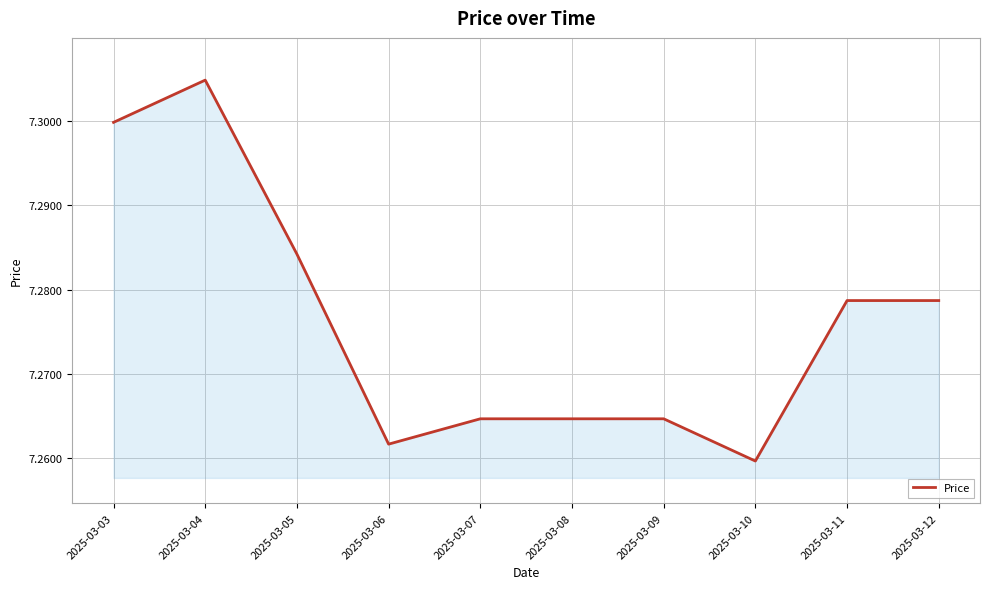

Which has a higher value, 2025-03-05 or 2025-03-08?

2025-03-05